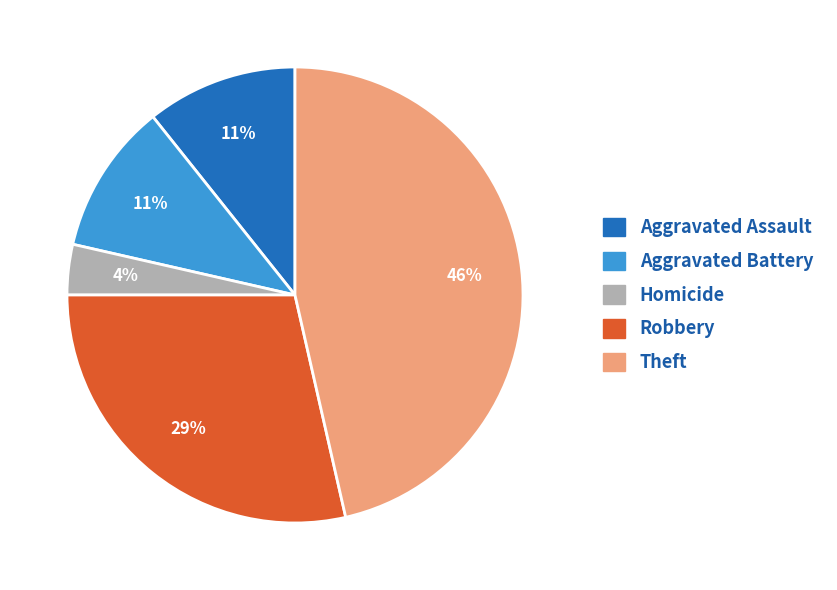

Does any single category account for the majority?

No